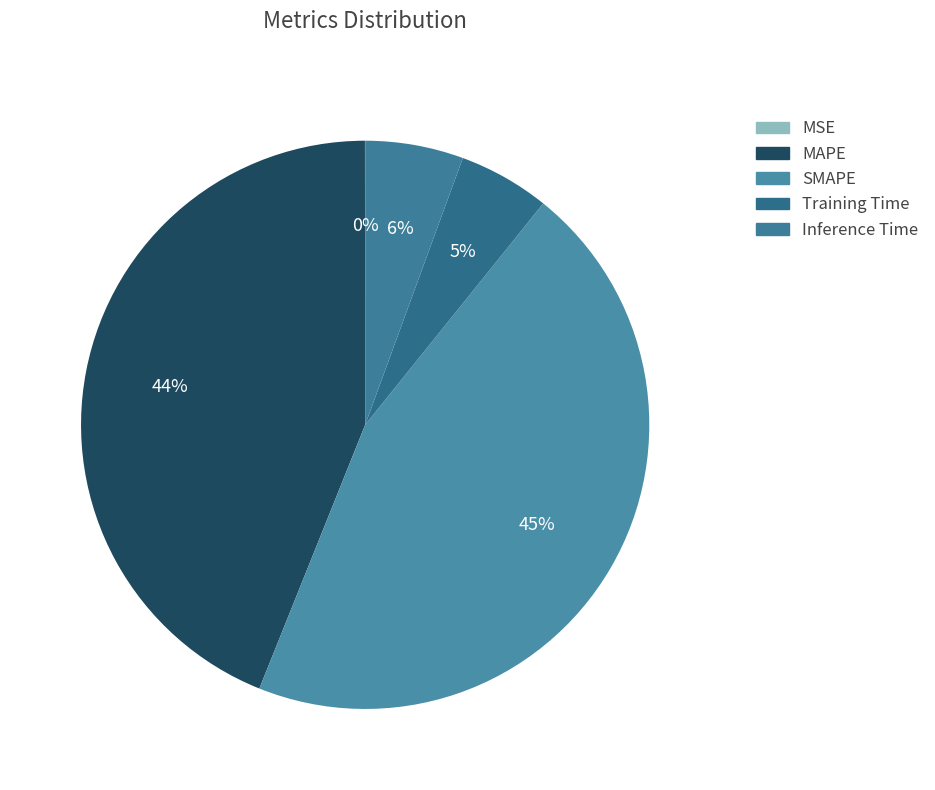

The Training Time slice represents 19% of the pie. True or false?

False